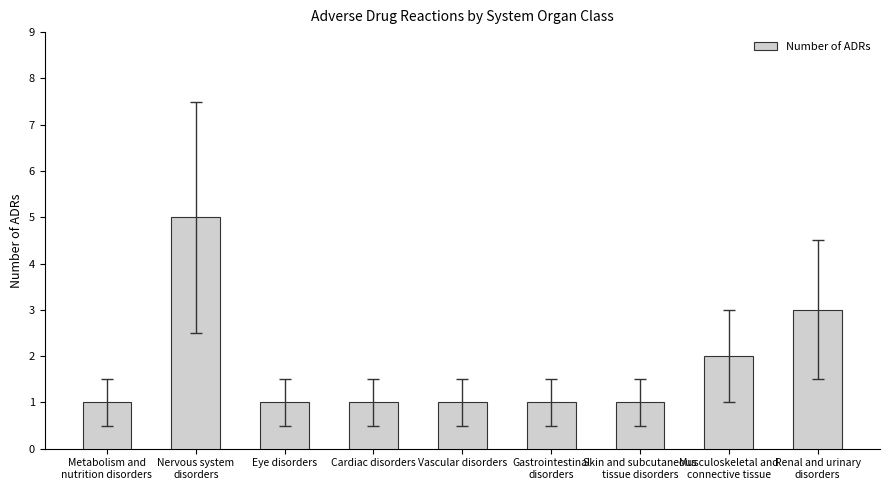

True or false: the data shows 2 at Gastrointestinal
disorders.

False